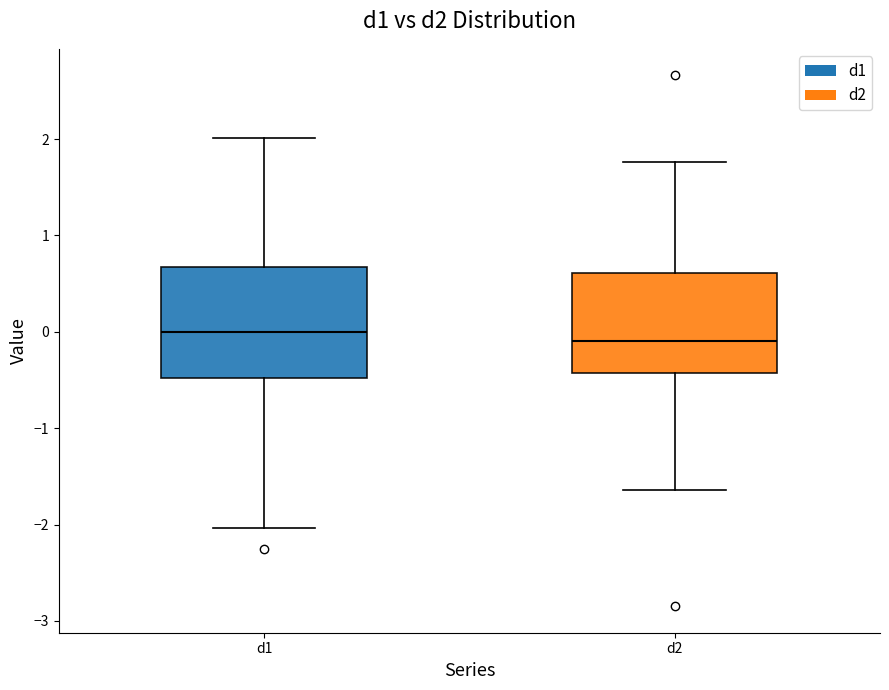

Reading left to right, read every box against the y-axis: the position of its median line, the range the box covers, and the ends of its whiskers. The values are not printed on the chart, so give them approximately, as read against the axis.

d1: median 0.0, box -0.5 to 0.7, whiskers -2.0 to 2.0
d2: median -0.1, box -0.4 to 0.6, whiskers -1.6 to 1.8